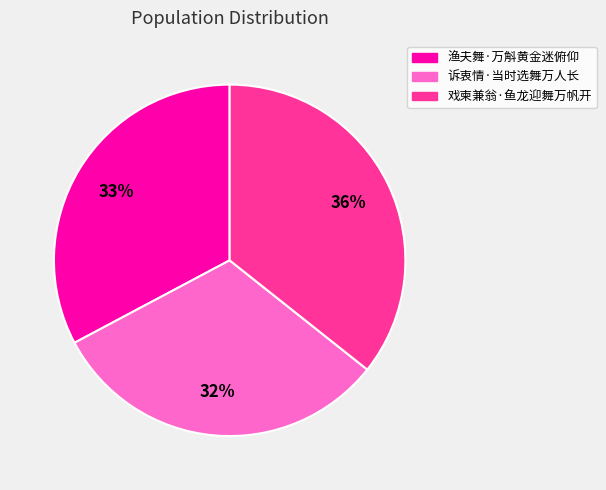

Count the number of slices in the pie.

3